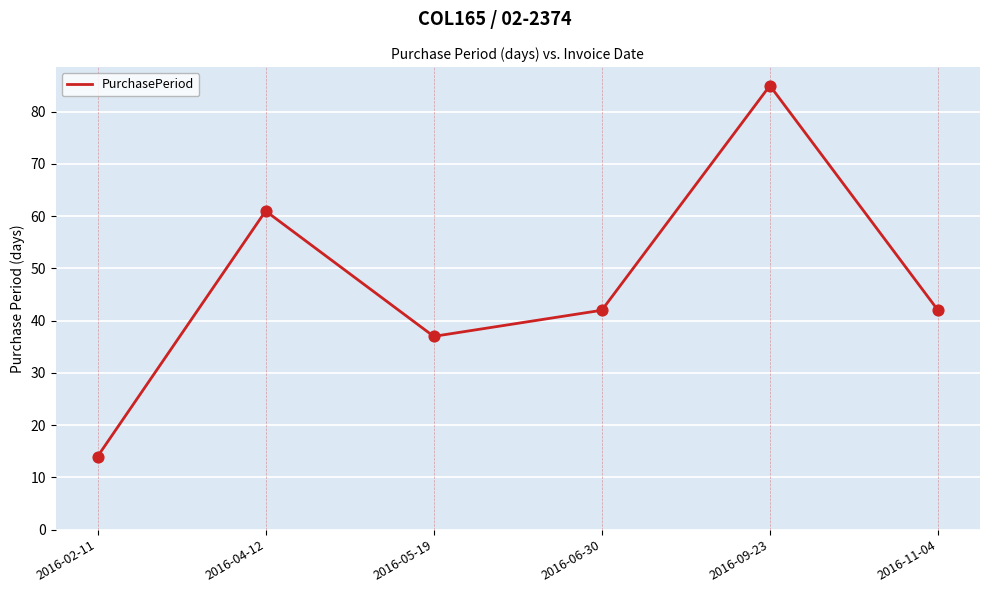

What is the change in value from 2016-04-12 to 2016-09-23?

+24